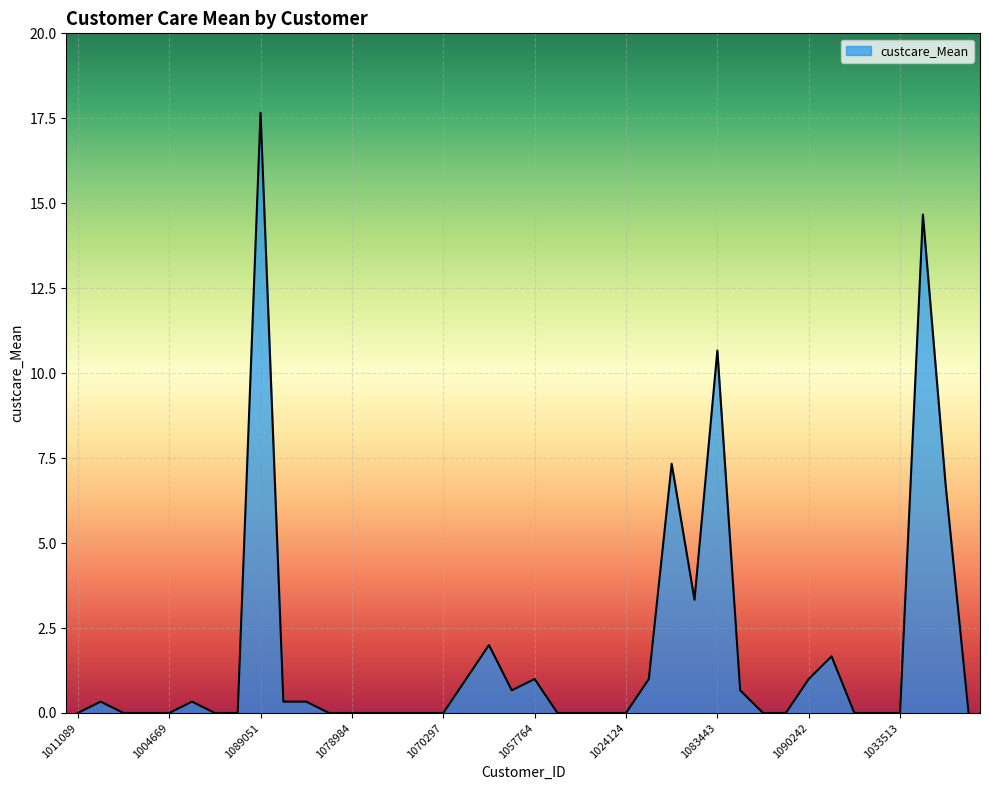

What is the greatest value displayed?

17.7